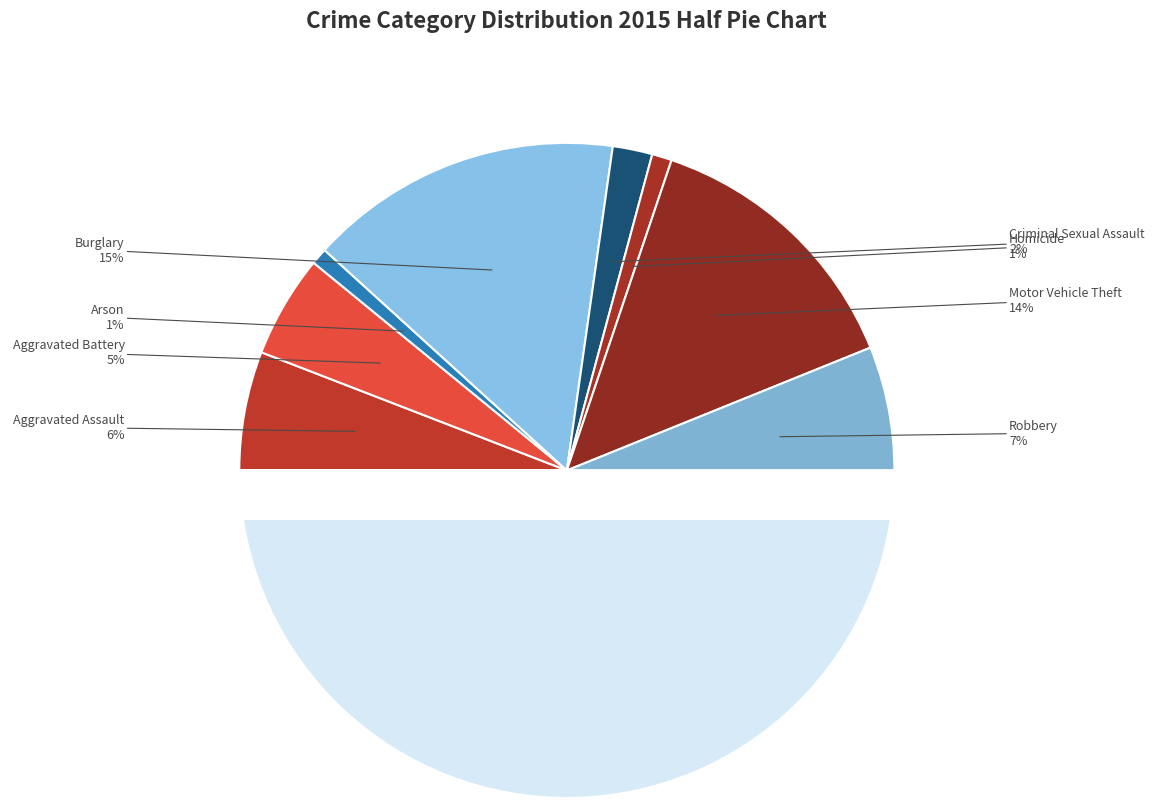

The Homicide slice represents 10% of the pie. True or false?

False